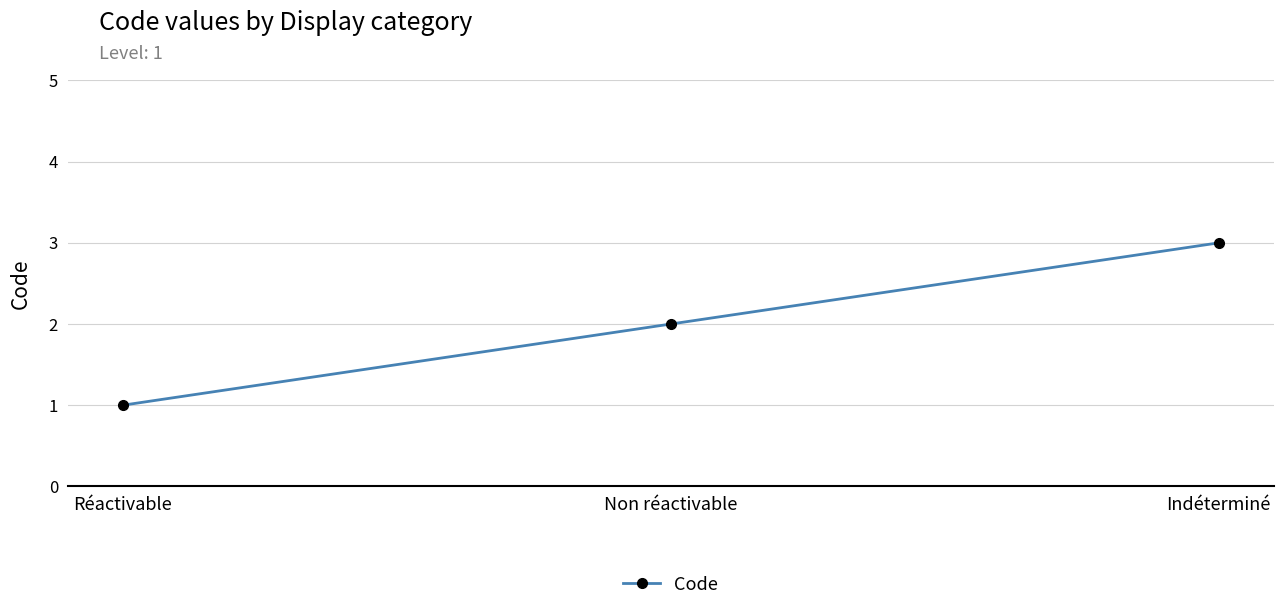

What is the change in value from Réactivable to Non réactivable?

+1